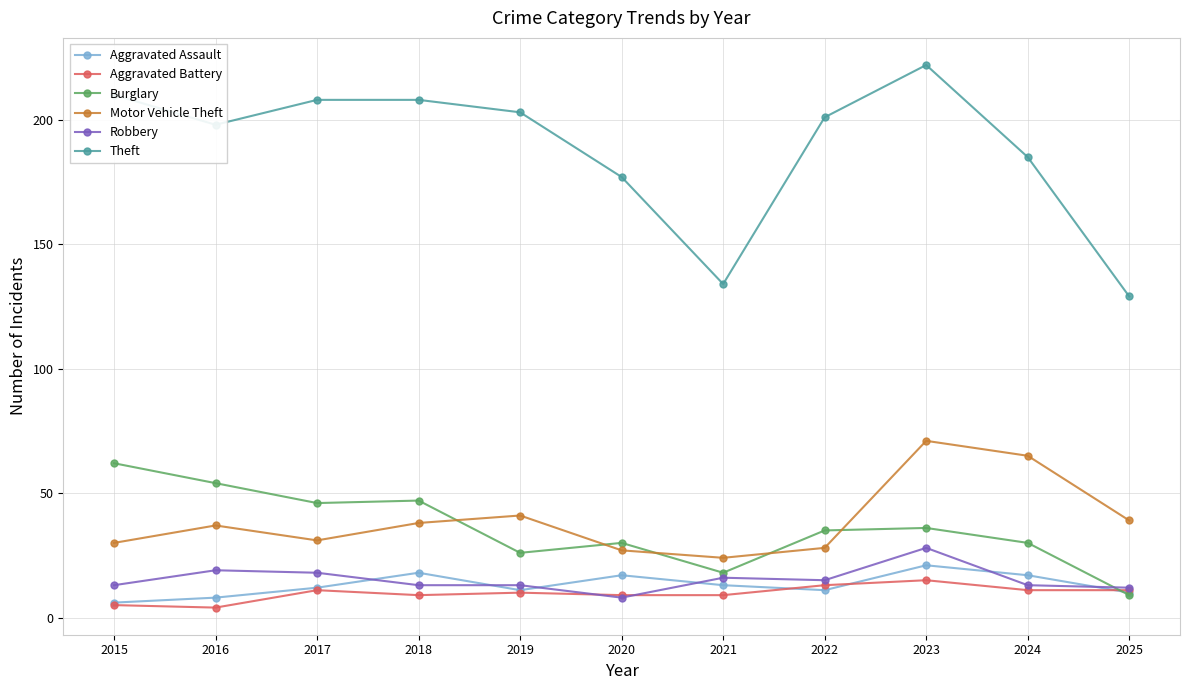

The value of Robbery at 2023 is 38. True or false?

False